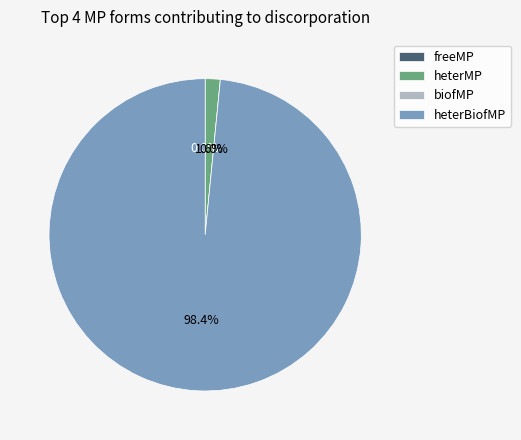

To the nearest percent, what is the combined percentage of heterMP and freeMP?

2%